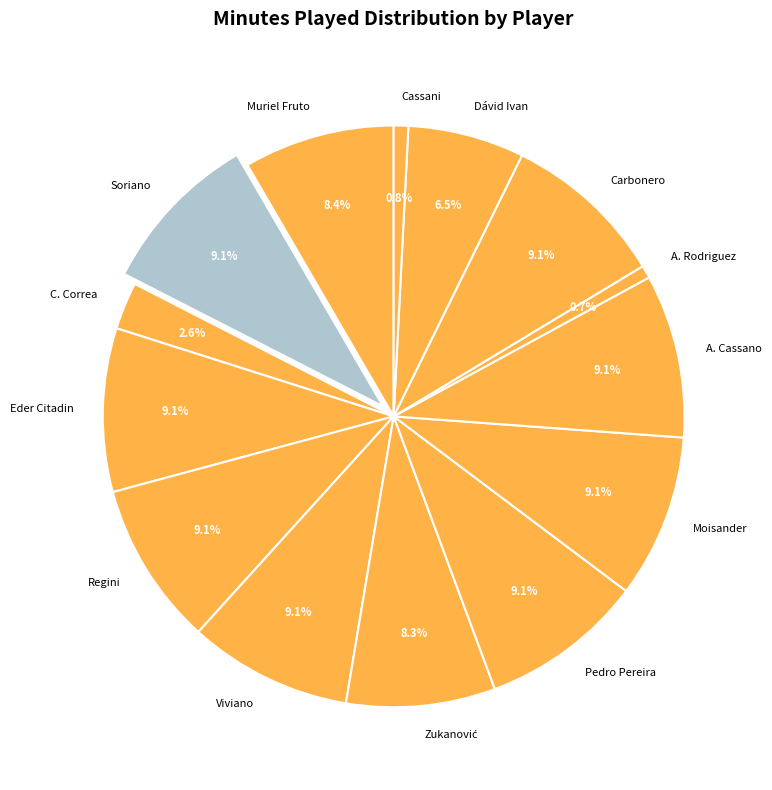

How many segments does this pie chart have?

14